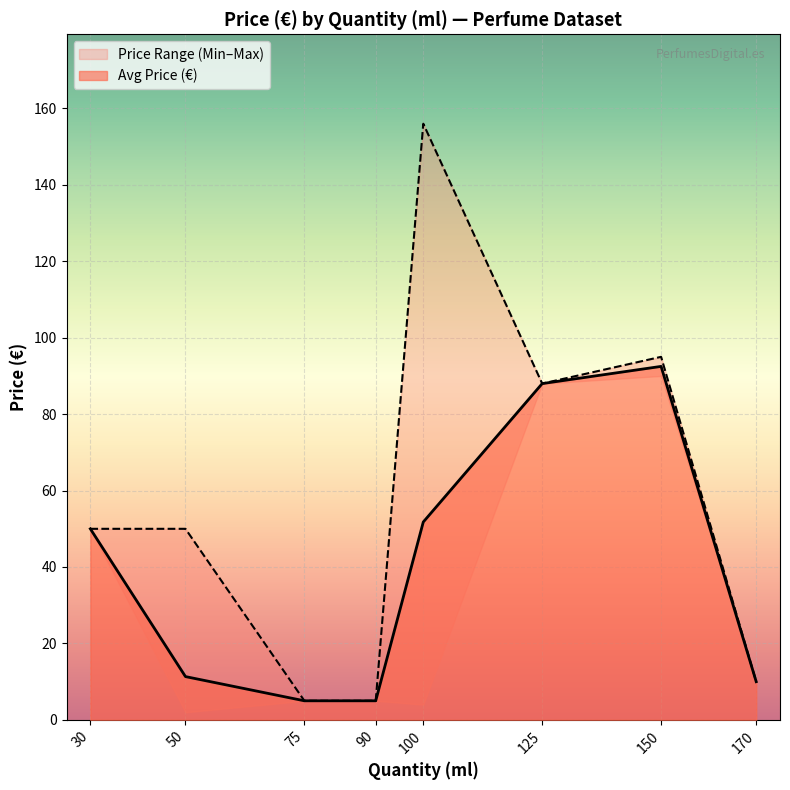

Which category has the highest value in the Avg Price (€) series?

150